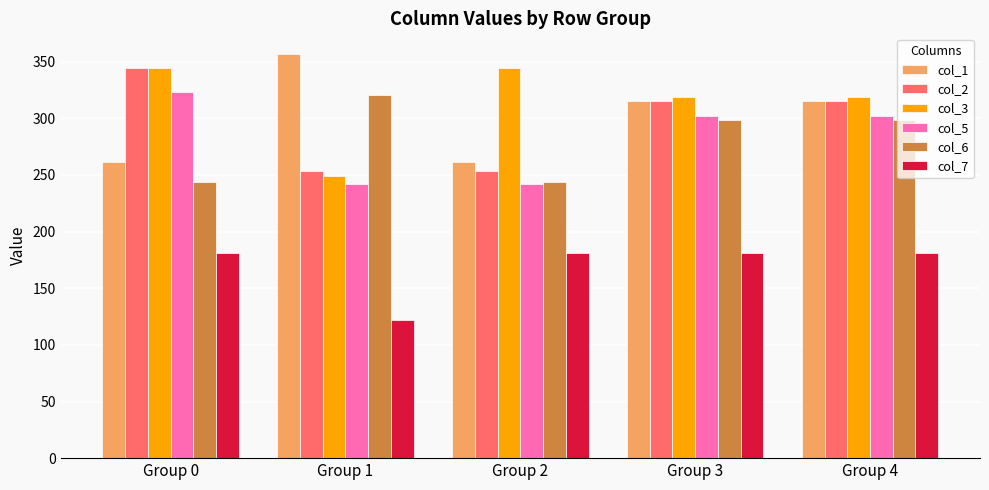

At which category does the chart reach its minimum across all series?

Group 1